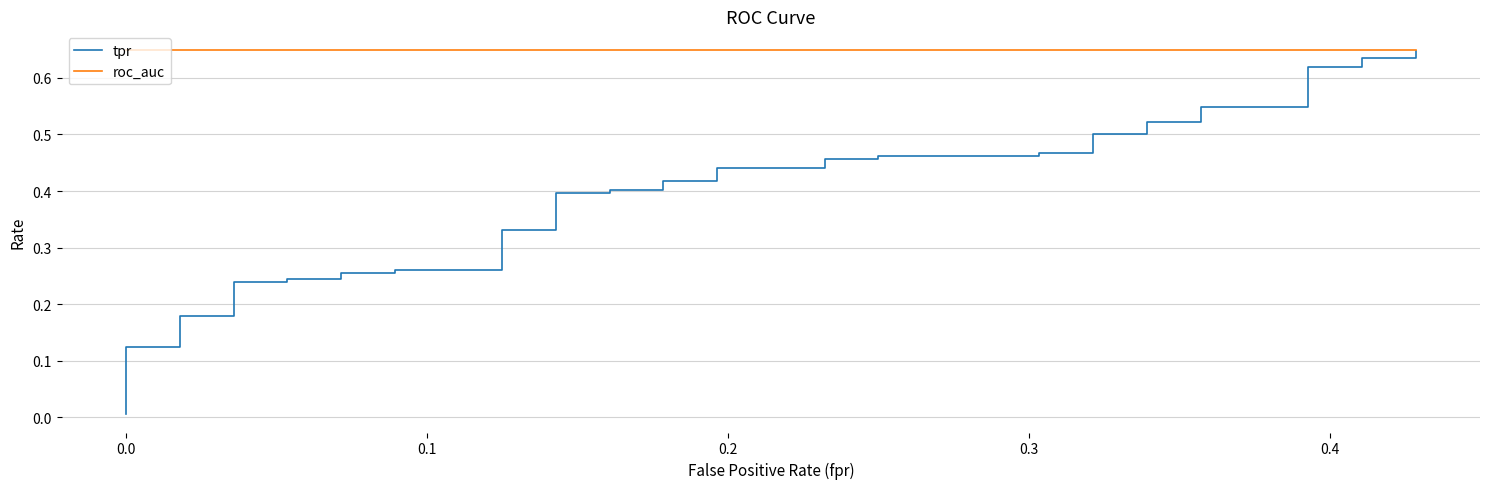

Rank the series by their maximum value, from lowest to highest.

tpr, roc_auc